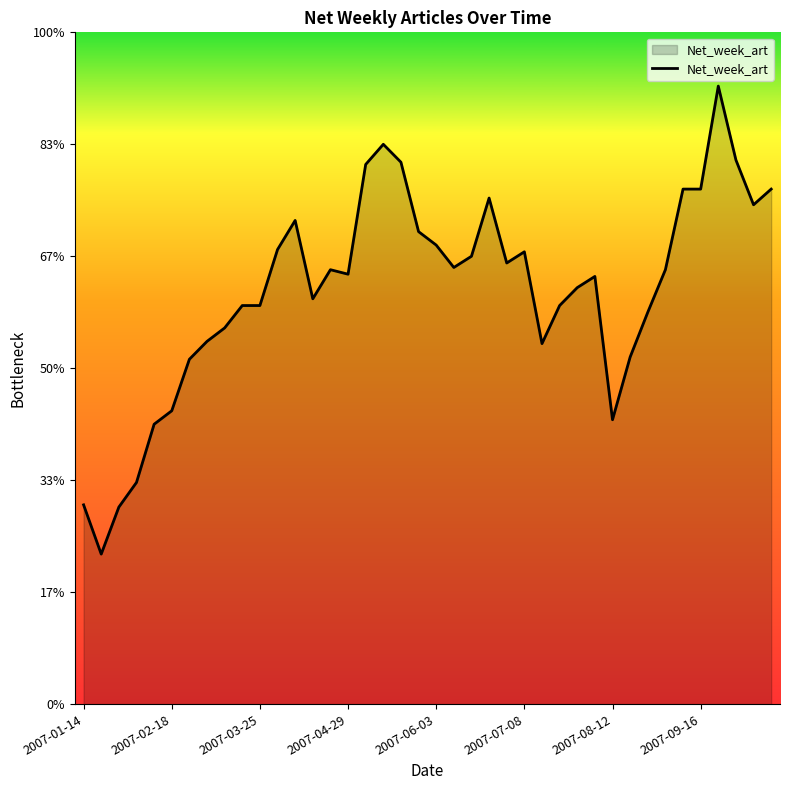

Does the chart display data point markers on the line(s)?

No